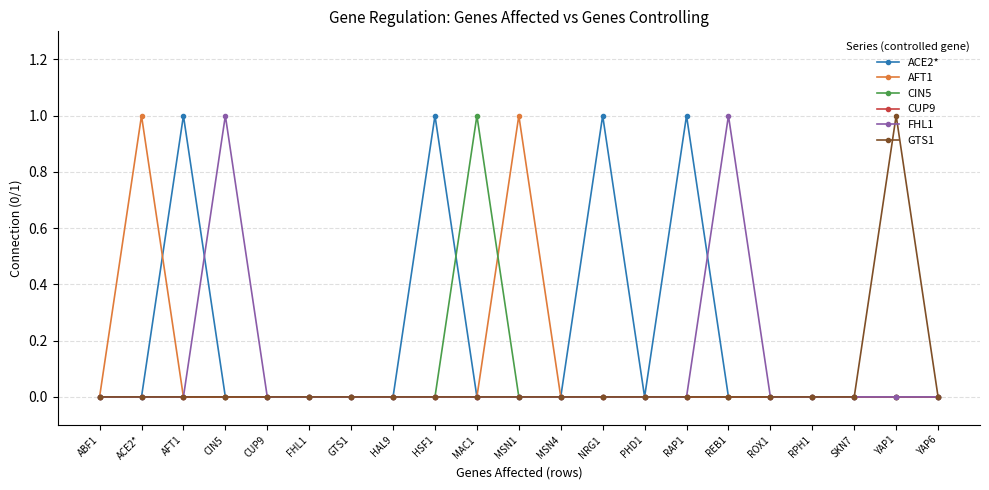

True or false: AFT1 has more than 0 interior local peaks.

True